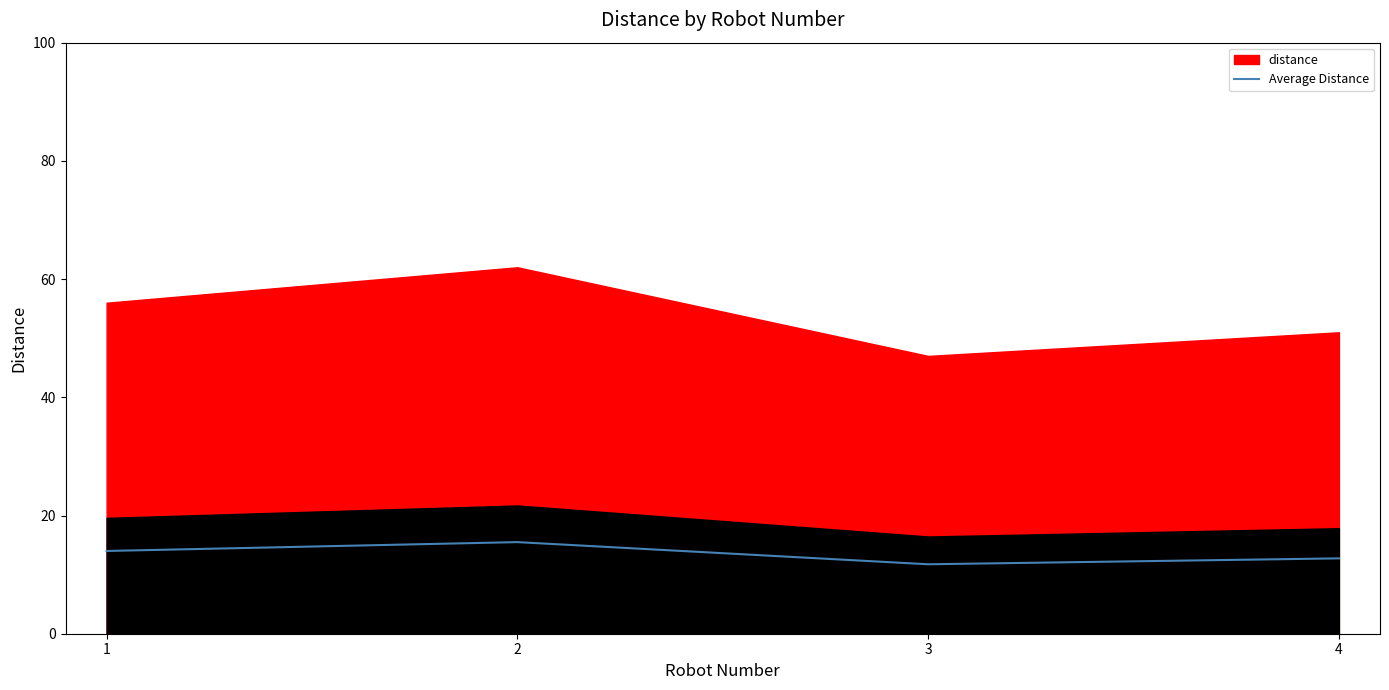

What is the average value?

13.5